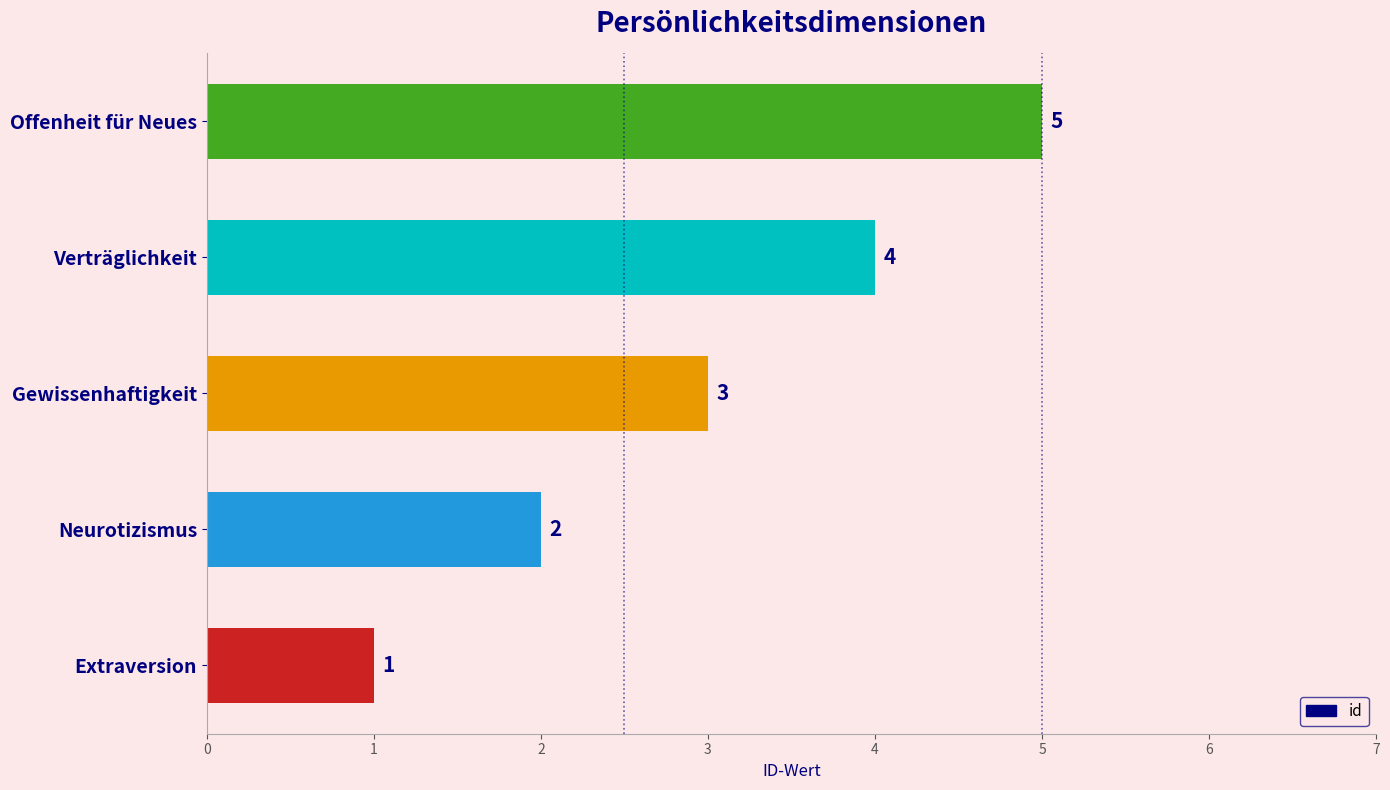

Count the values in the range 2 to 4.

3